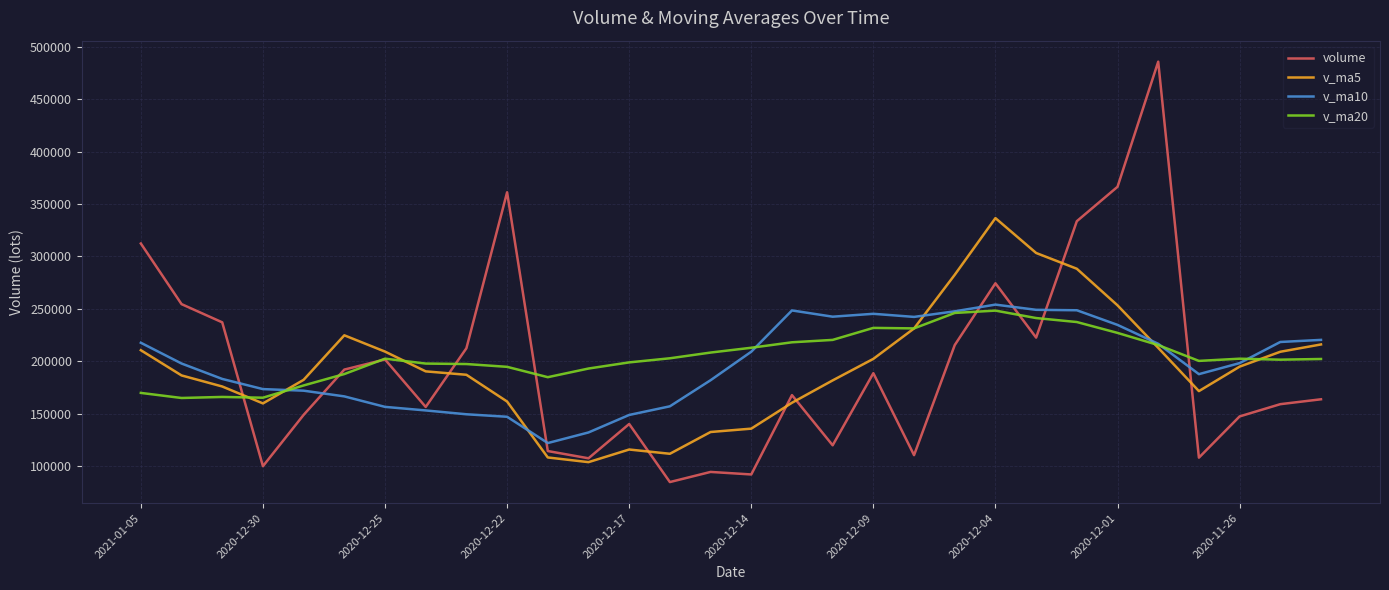

Which series has the largest range (max minus min)?

volume